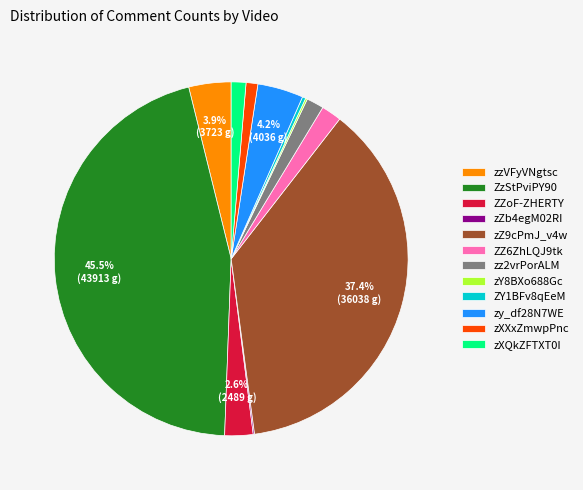

To the nearest percent, what is the difference between the zXXxZmwpPnc and ZzStPviPY90 slice percentages?

44%